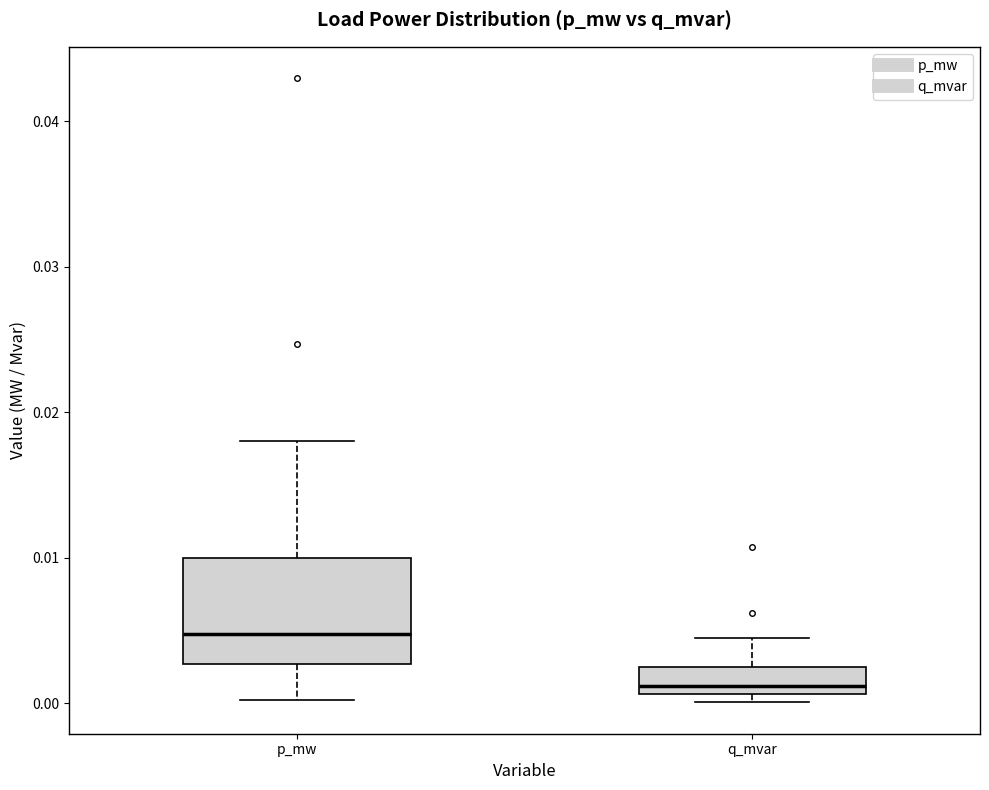

Where is the lower edge of the box for p_mw on the y-axis? The values are not printed on the chart, so give them approximately, as read against the axis.

0.003